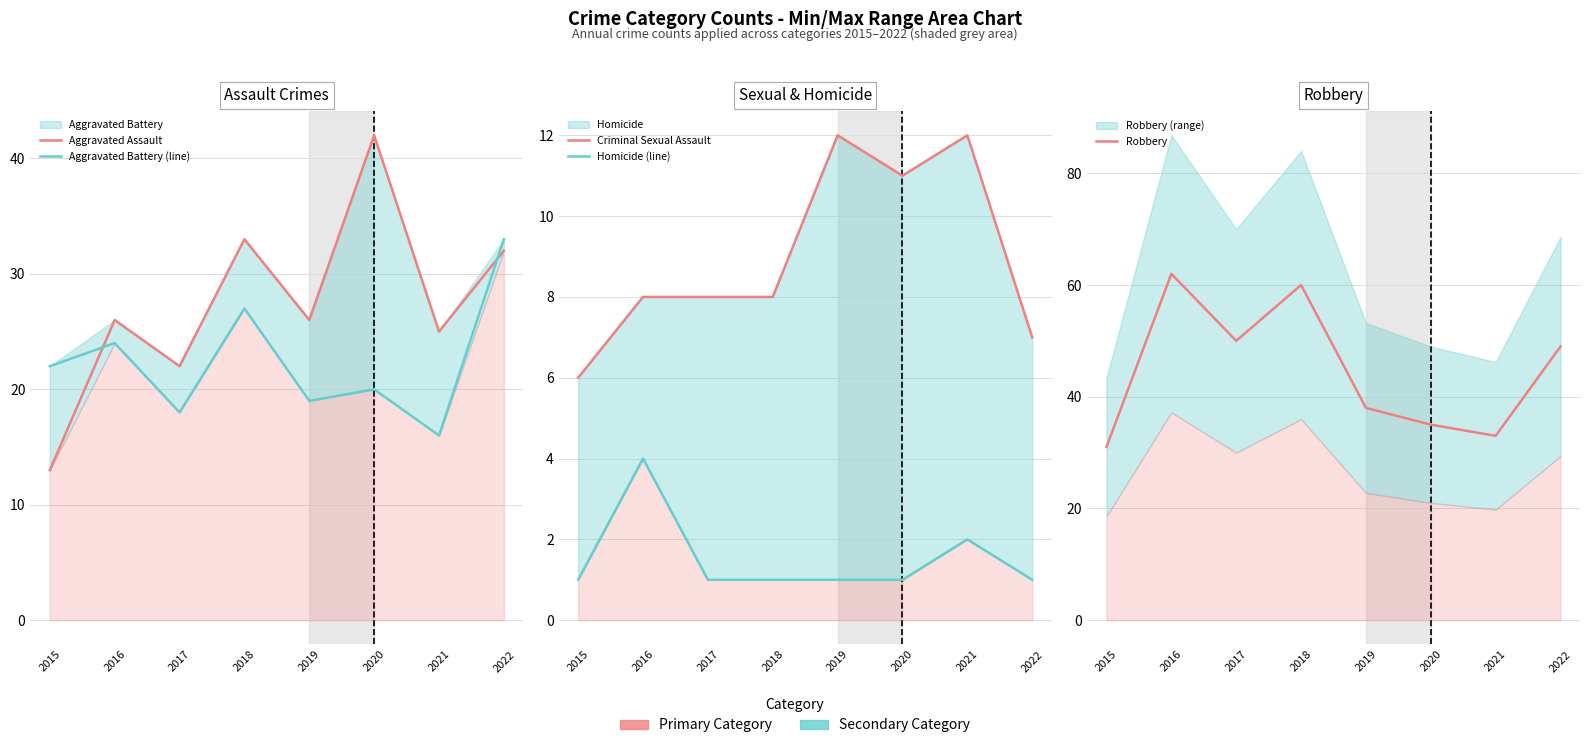

How many data points in Robbery are above 49?

3